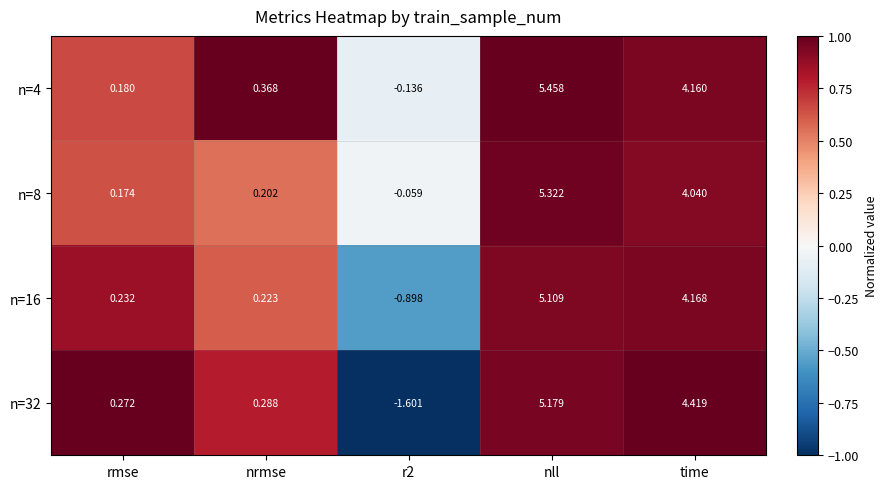

At which label does n=16 reach its peak?

nll